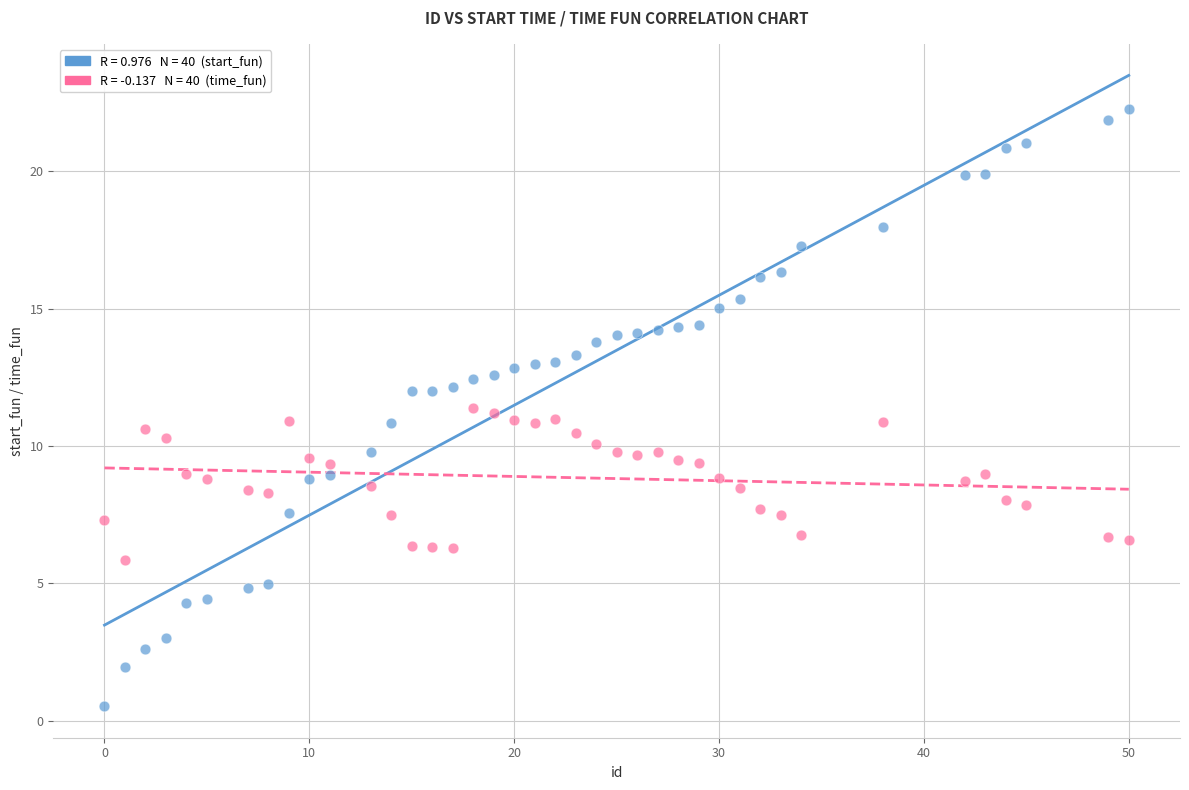

Across all data points, what is the range of Y values (max minus min)?

21.7